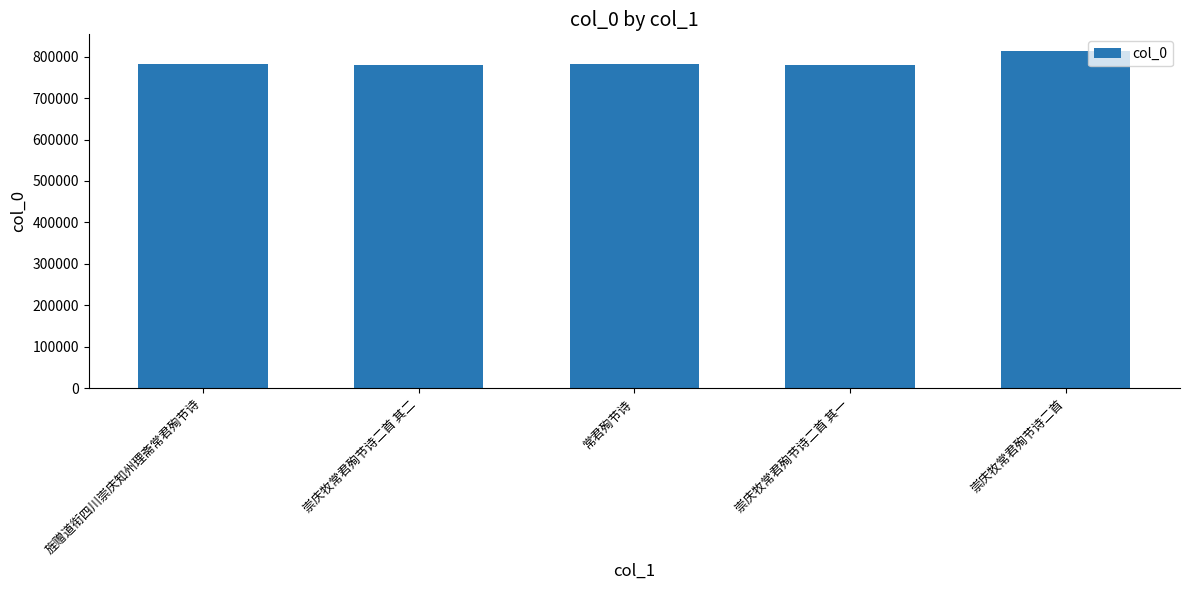

How many series are shown in this chart?

1